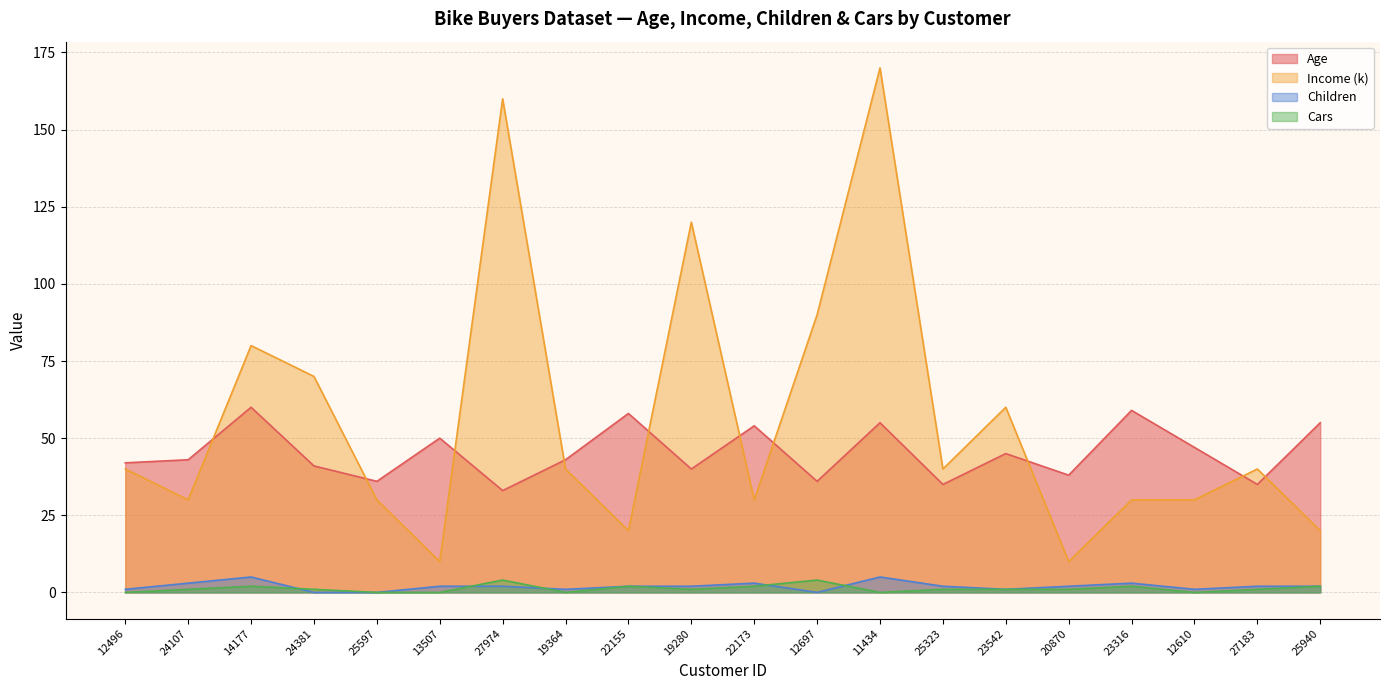

What is the spread (max minus min) of values at 12496?

42